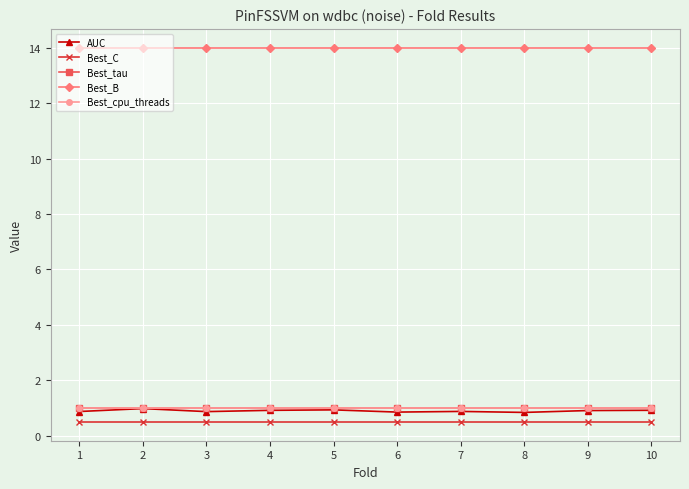

List the labels in order of Best_tau value, largest first.

1, 2, 3, 4, 5, 6, 7, 8, 9, 10